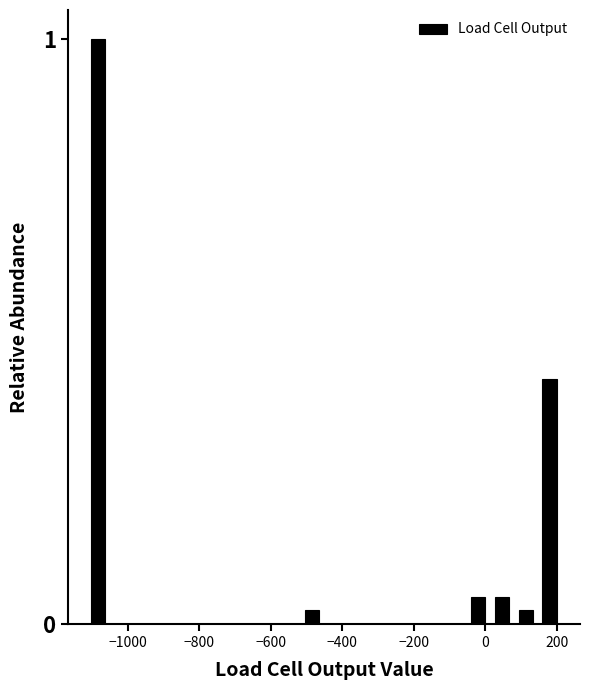

Around what value on the x-axis is the tallest bar? Give the approximate position of its centre, as read against the axis.

-1080